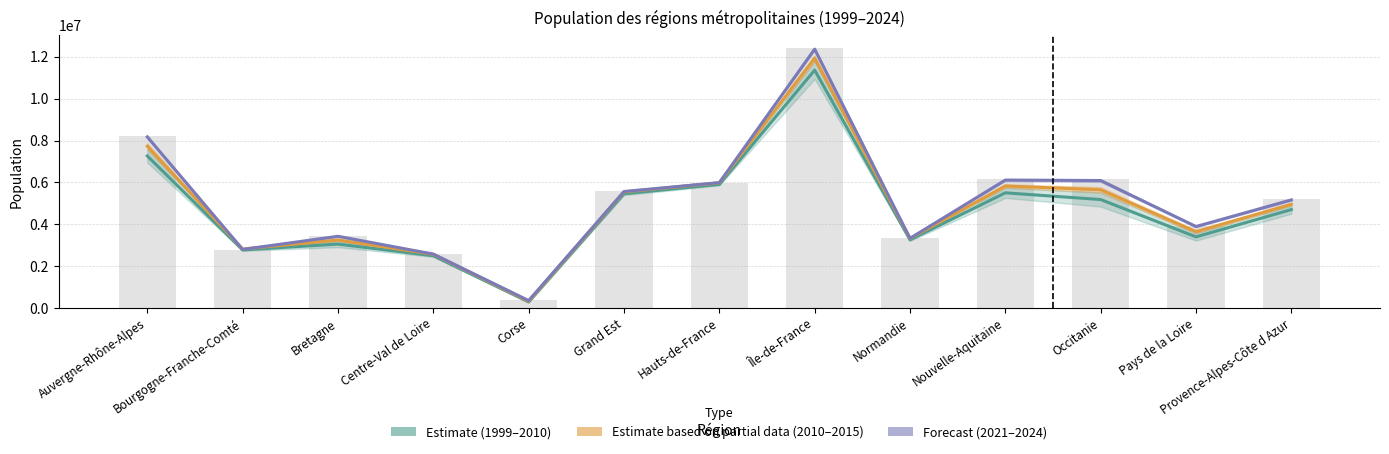

What is the difference between the 2024 population values at Grand Est and Hauts-de-France?

415112.0